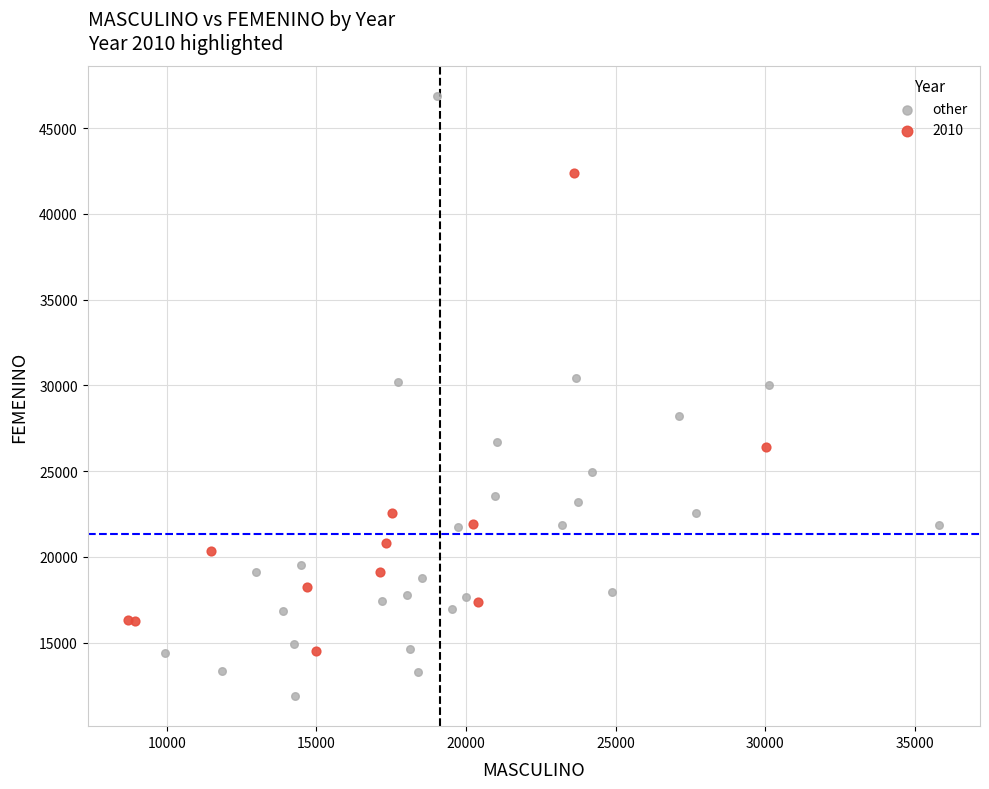

Which series has the widest spread of Y values?

other